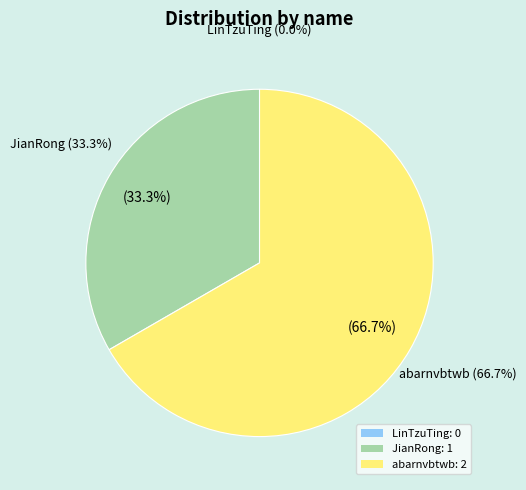

Is it true that abarnvbtwb is 61% of the pie?

False